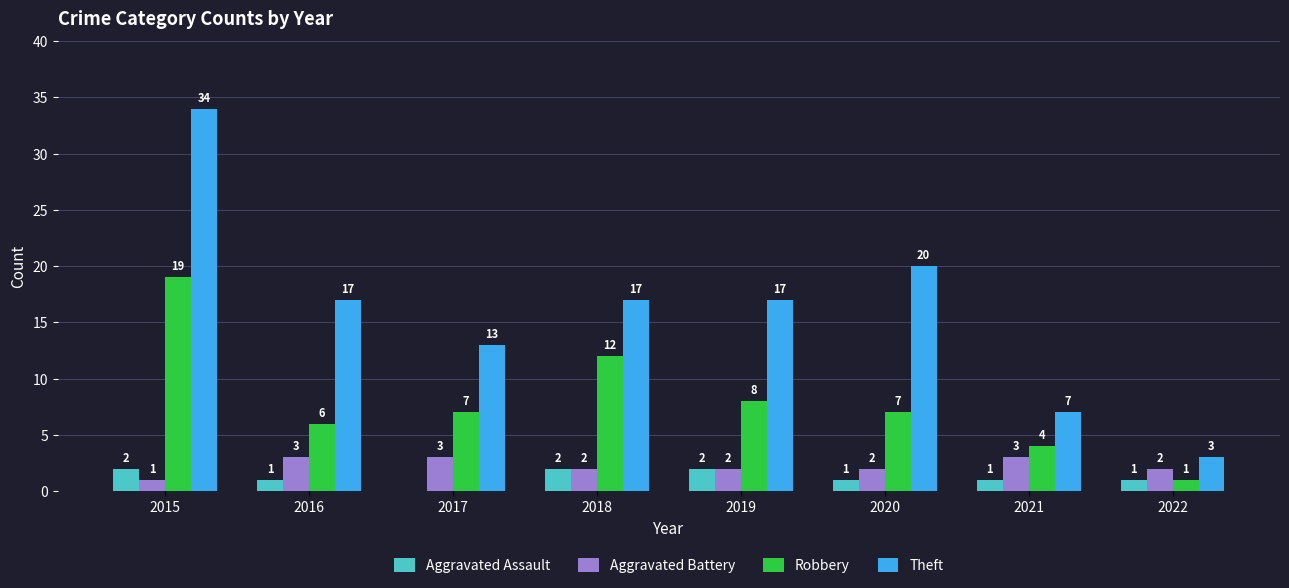

Where does the Aggravated Battery series first go above 2?

2016